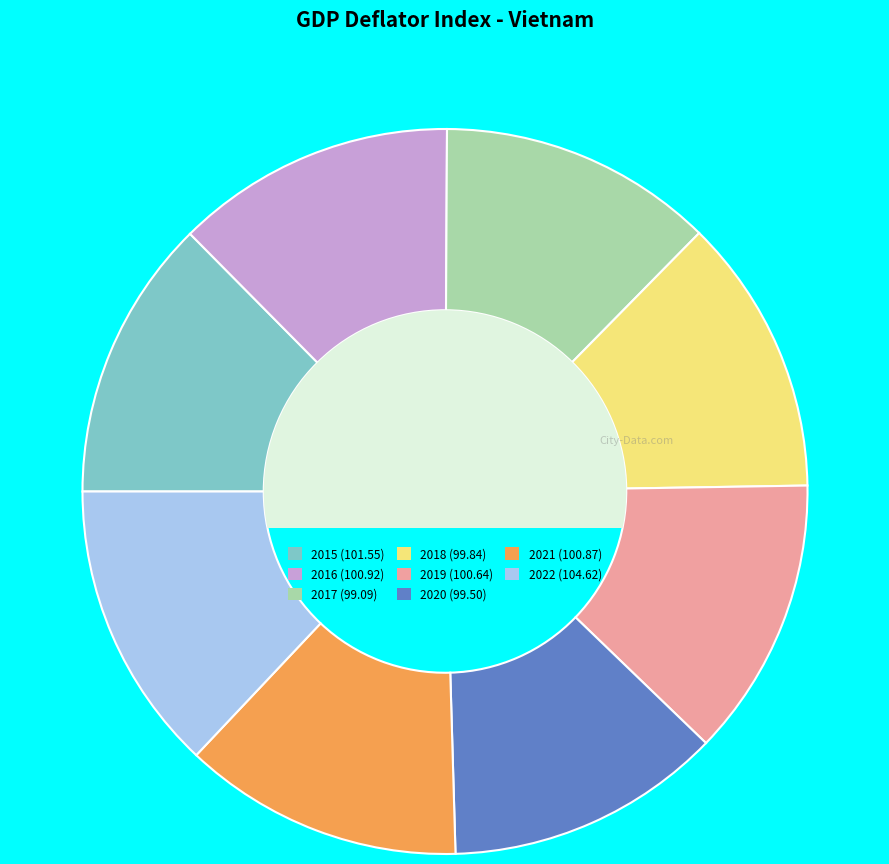

Combined, do 2021 and 2018 account for over 50%?

No